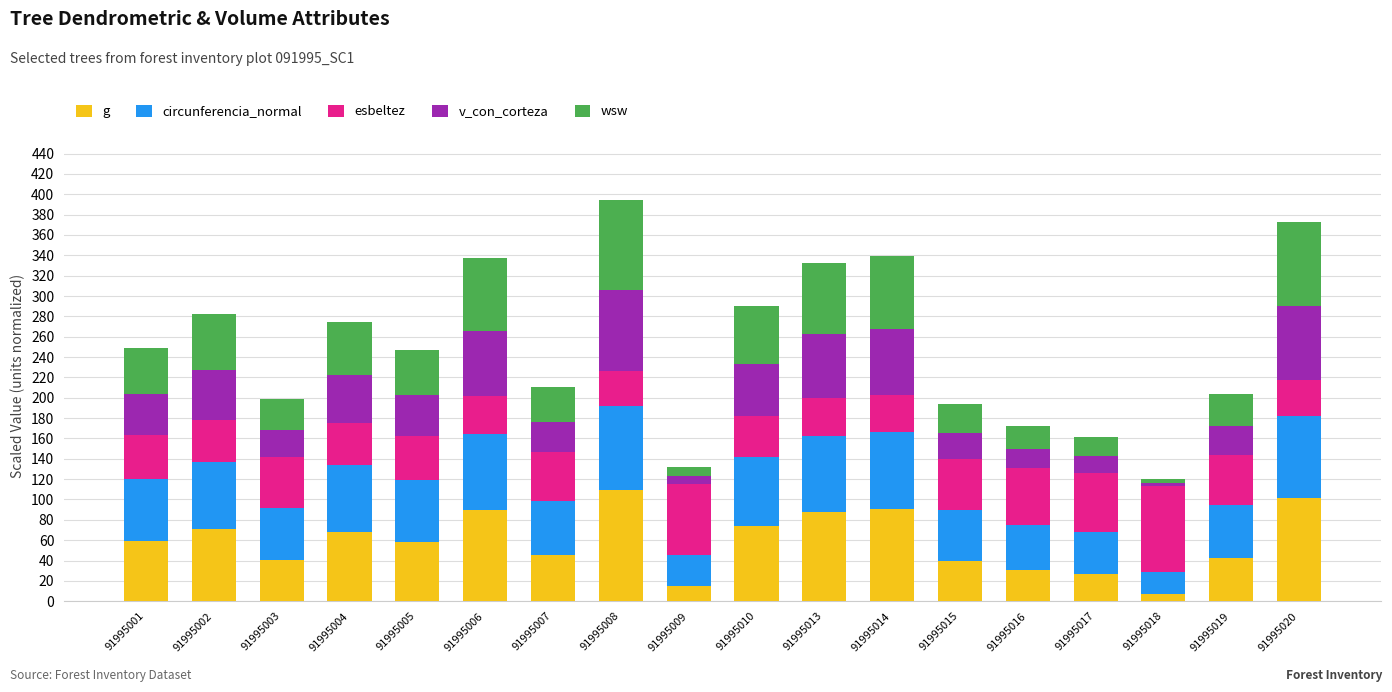

At how many categories does at least one series exceed 29?

18